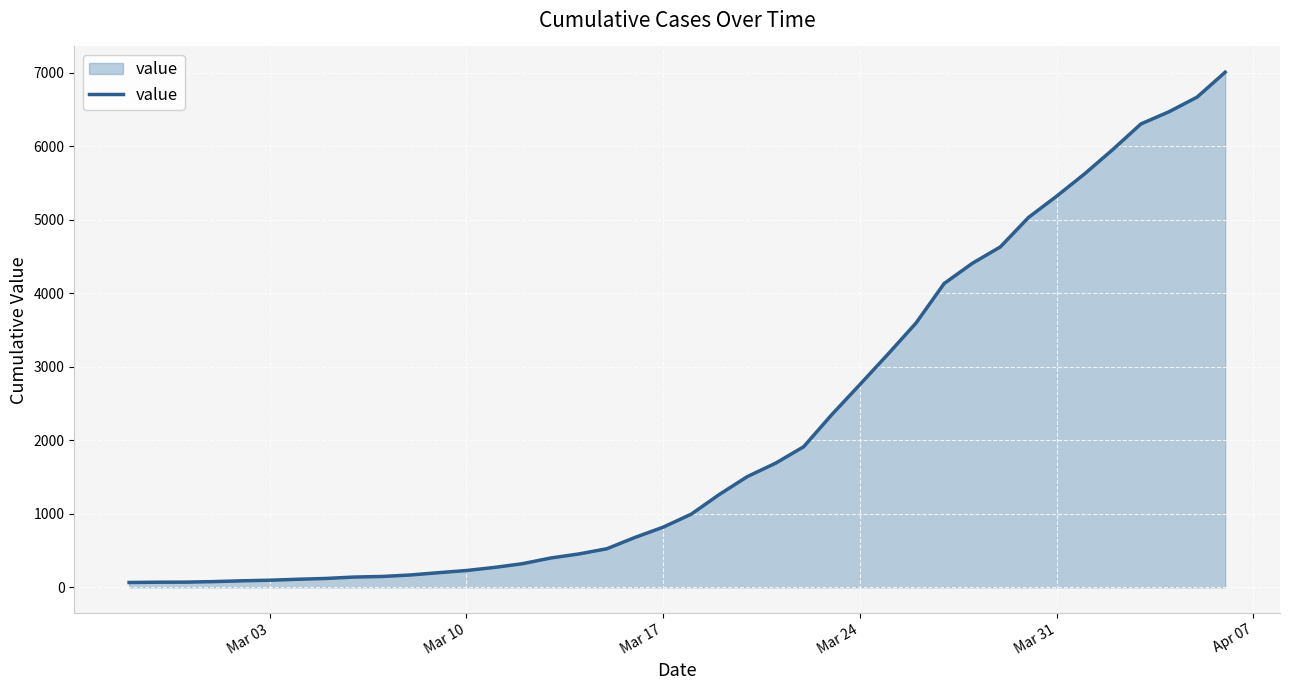

What is the minimum value shown in the chart?

65